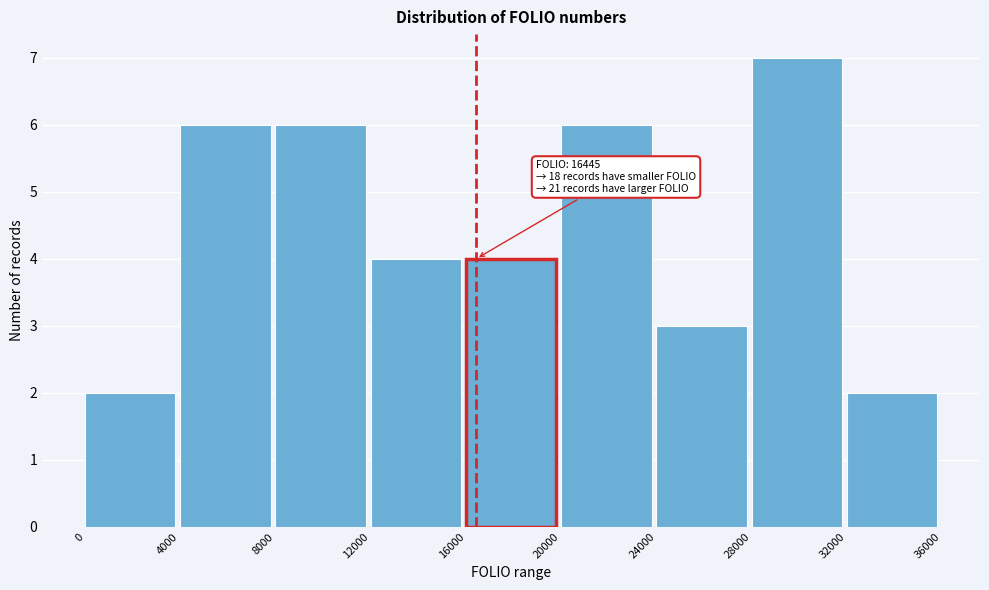

Over which range of the x-axis is the bar tallest?

28000 to 32000